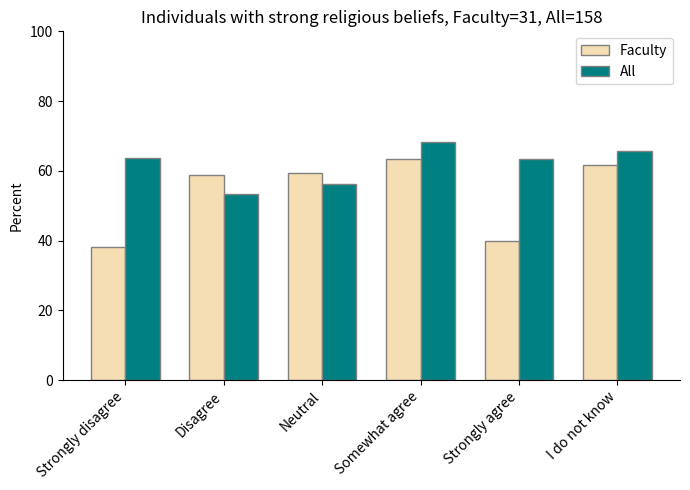

Which series has the widest spread of values?

Faculty